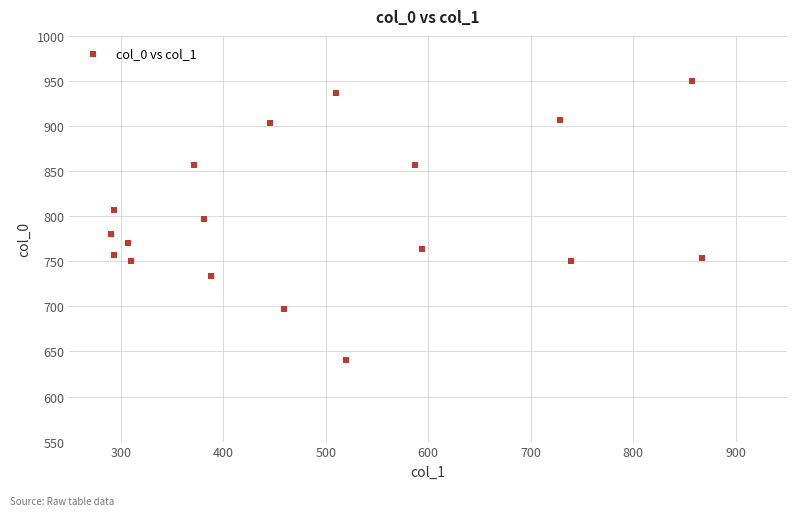

What is the range of X values (max minus min)?

577.1